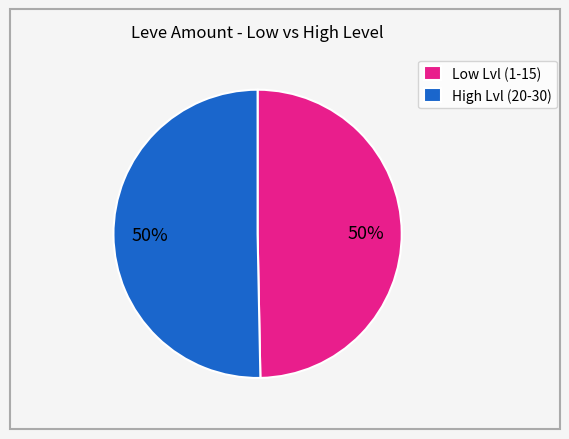

To the nearest percent, what is the average slice percentage?

50%